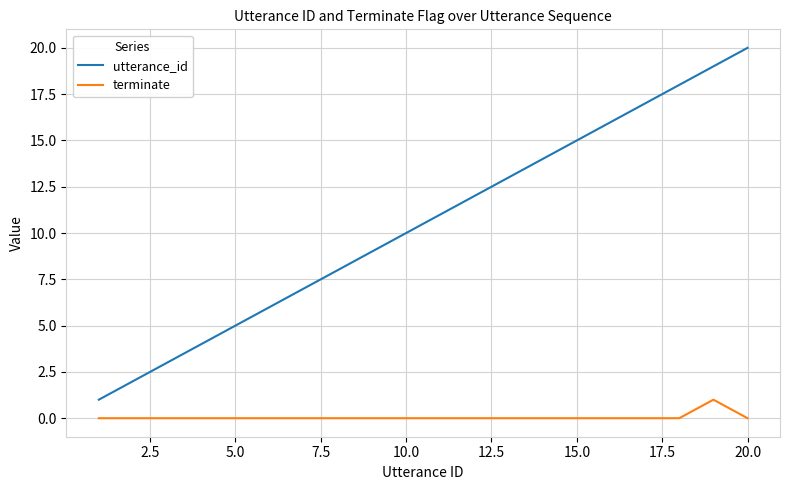

How many series are shown in this chart?

2